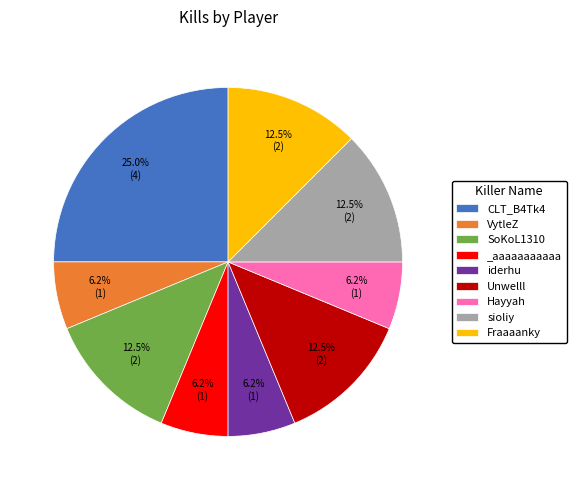

What percentage is the _aaaaaaaaaaa slice, to the nearest percent?

6%